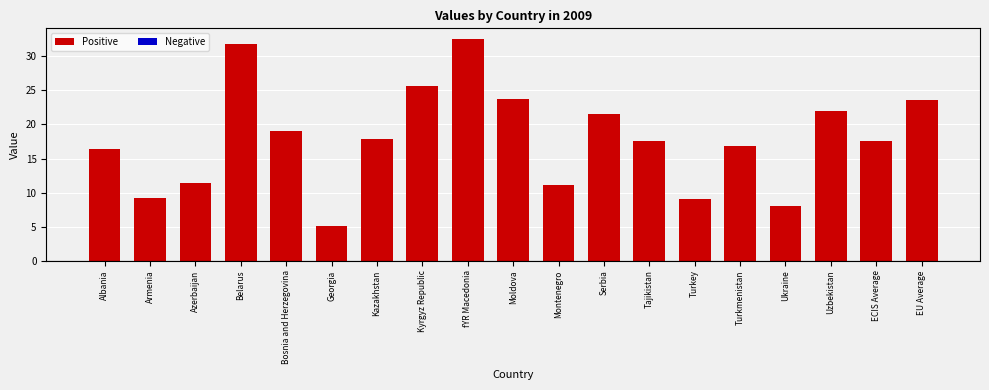

True or false: the data shows 7.0 at Georgia.

False